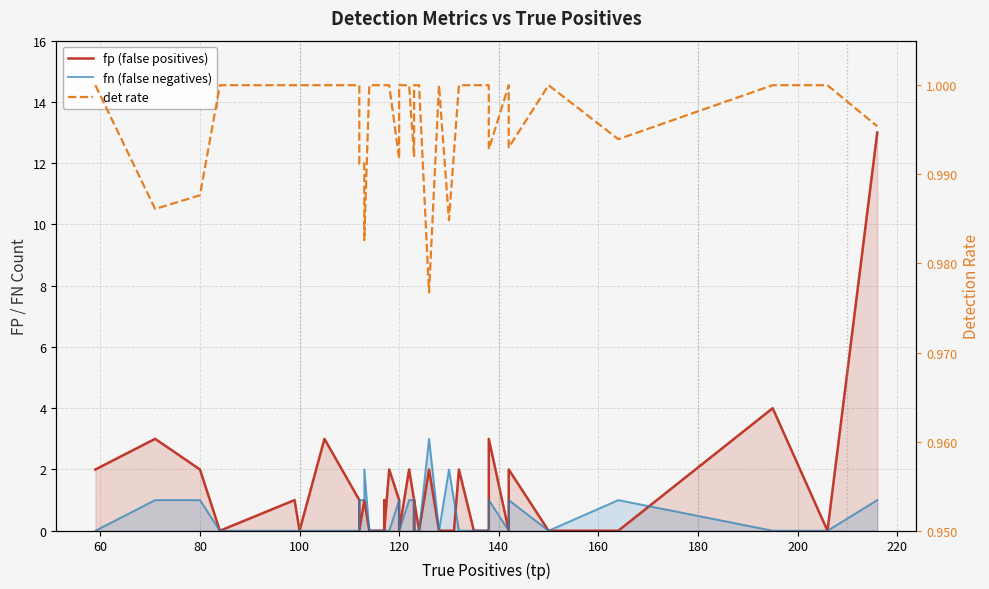

True or false: fp (false positives) has more than 2 interior local peaks.

True